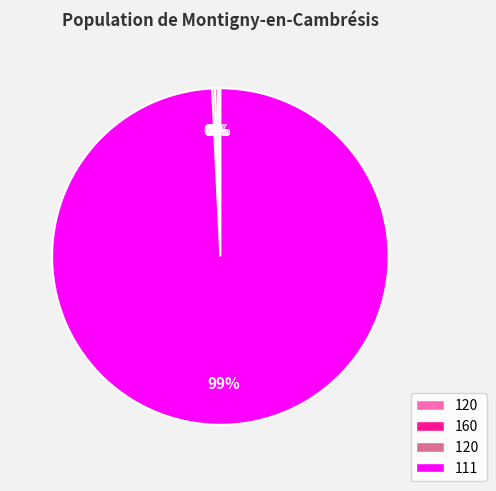

Is there a majority slice in this chart?

Yes